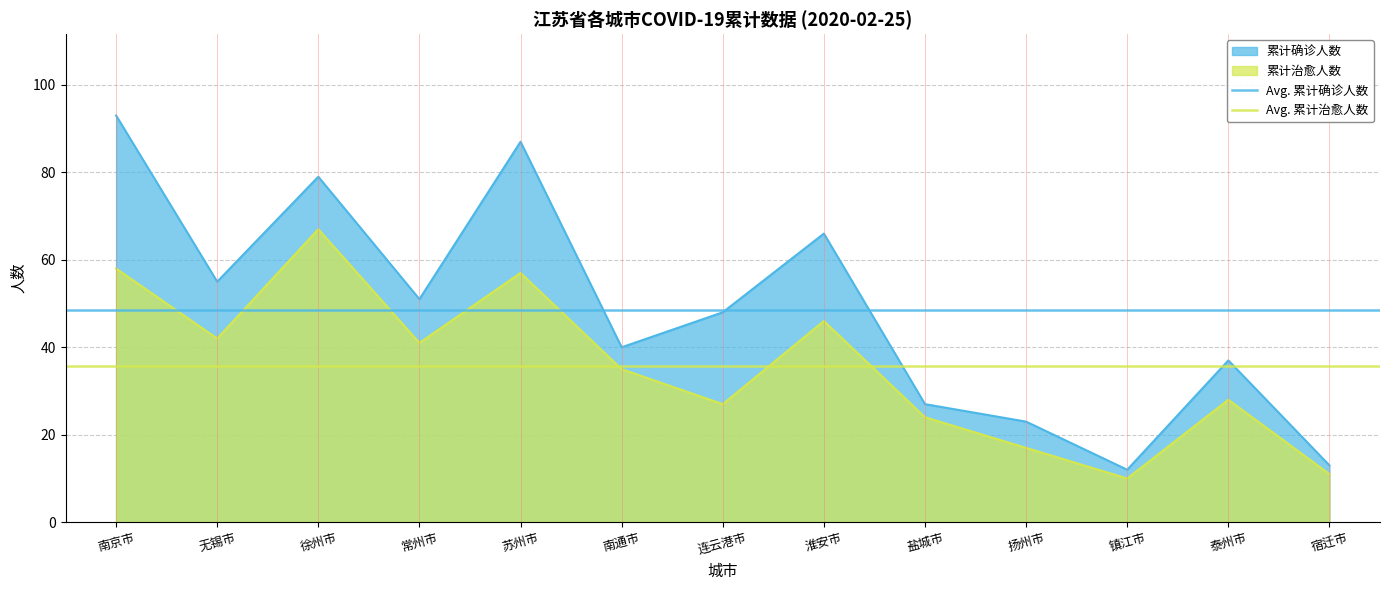

Rank the series at 无锡市 from lowest to highest value.

Avg. 累计治愈人数, Avg. 累计确诊人数